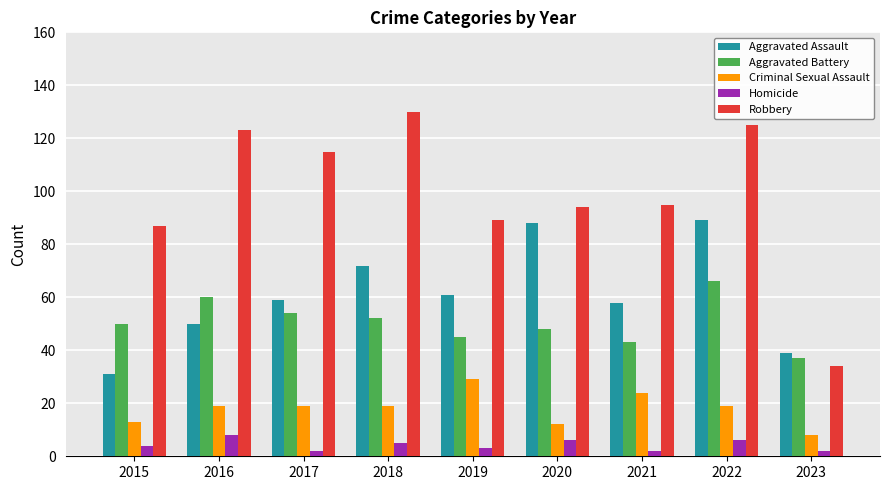

What is the total value across all series at 2016?

260